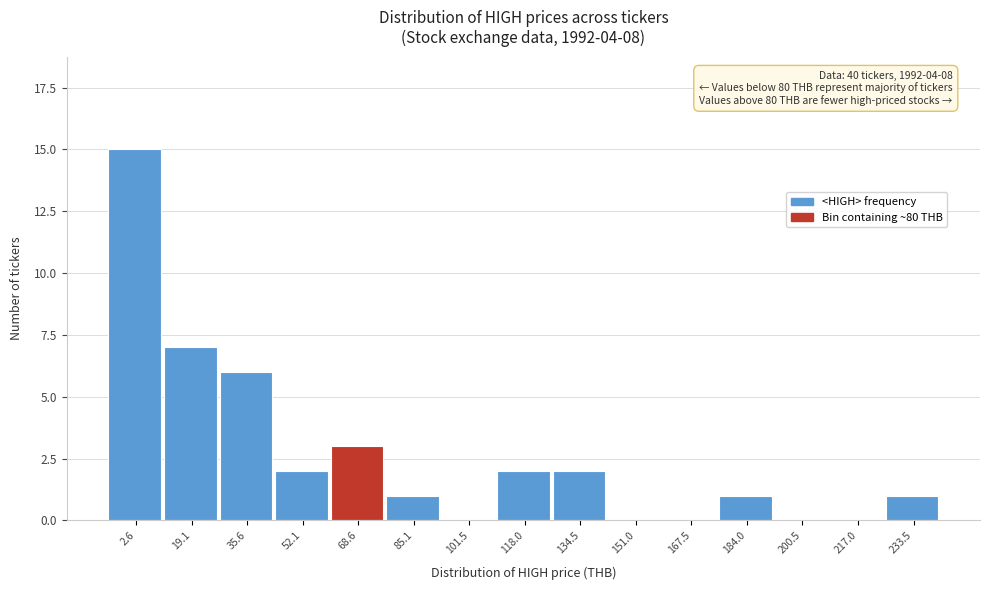

Reading right to left, extract all data points from this chart.

233.5=1	217.0=0	200.5=0	184.0=1	167.5=0	151.0=0	134.5=2	118.0=2	101.5=0	85.1=1	68.6=3	52.1=2	35.6=6	19.1=7	2.6=15